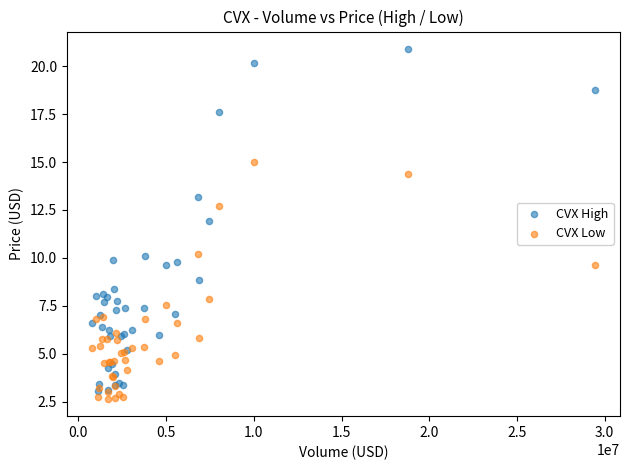

Which series reaches the maximum Y coordinate?

CVX High